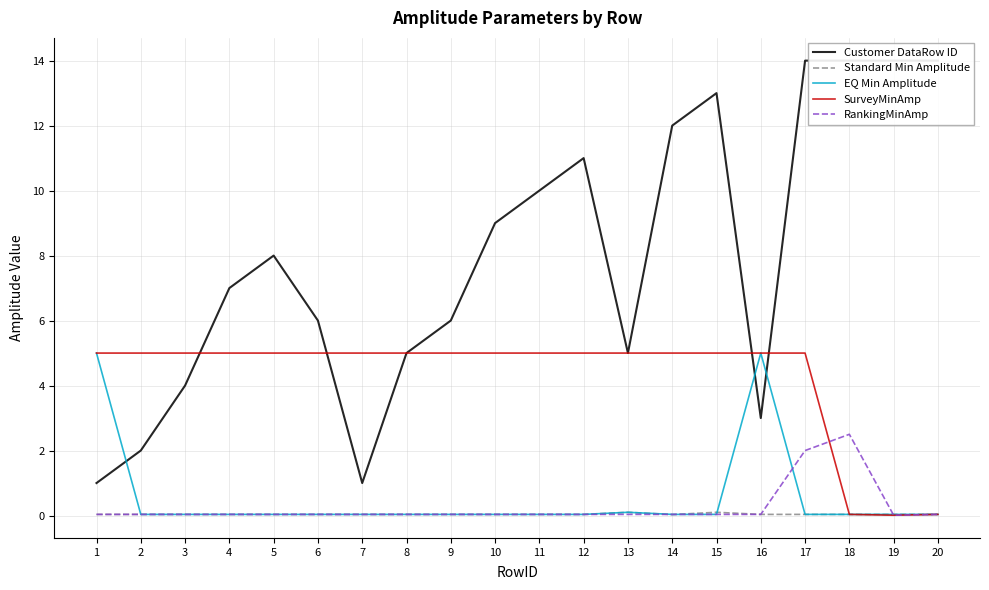

How many interior local peaks does the EQ Min Amplitude series have?

2